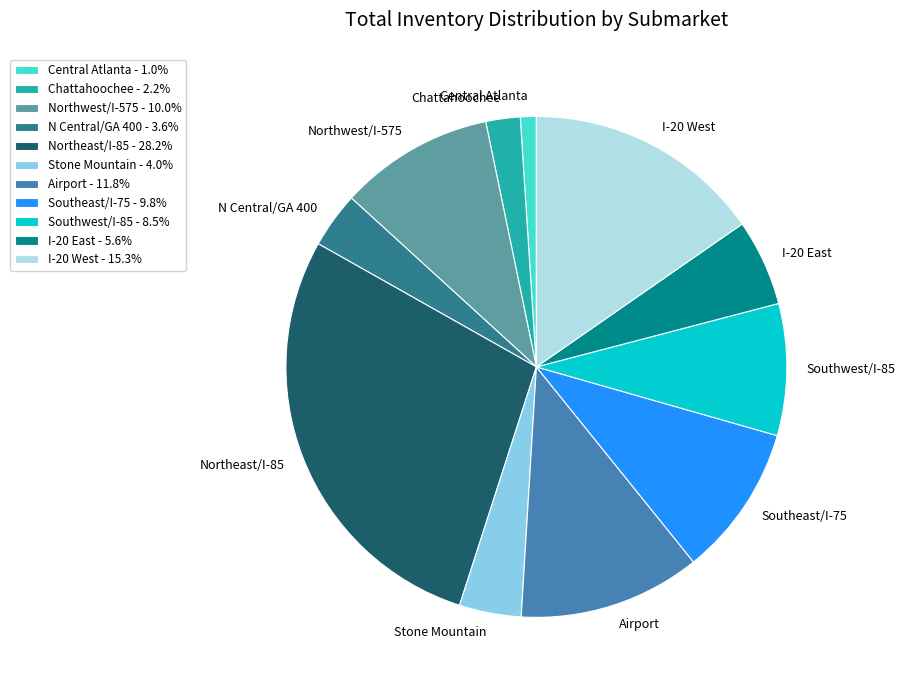

Do I-20 East and Chattahoochee together represent more than half of the pie?

No